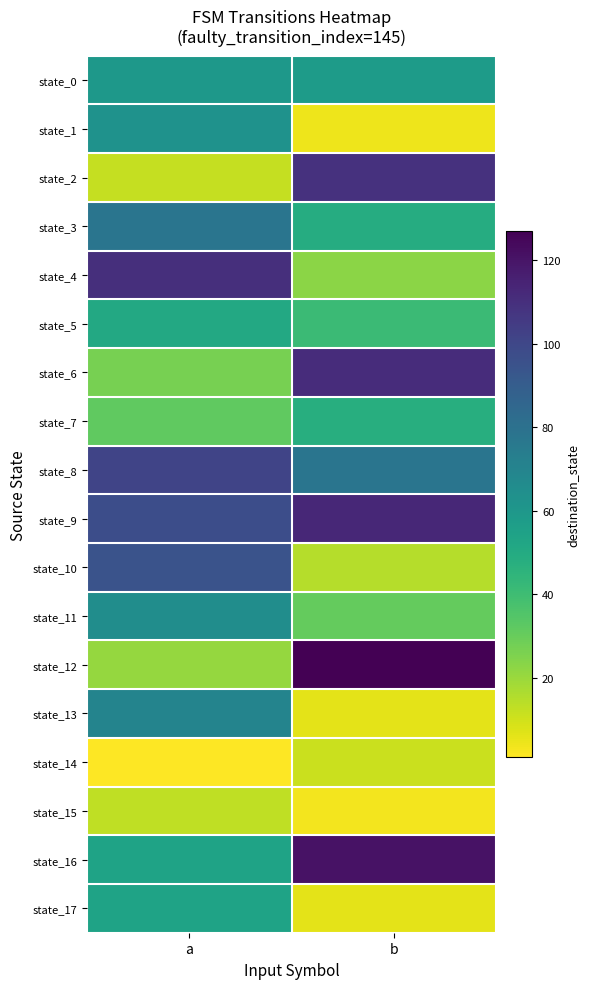

Which series has the largest total across all categories?

state_9